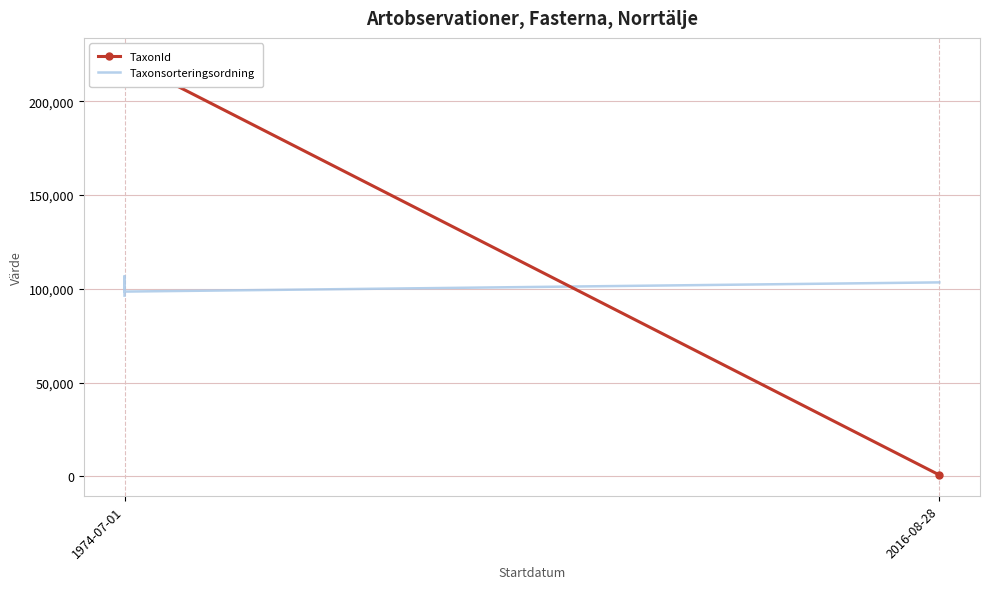

True or false: Taxonsorteringsordning and TaxonId intersect in this chart.

True